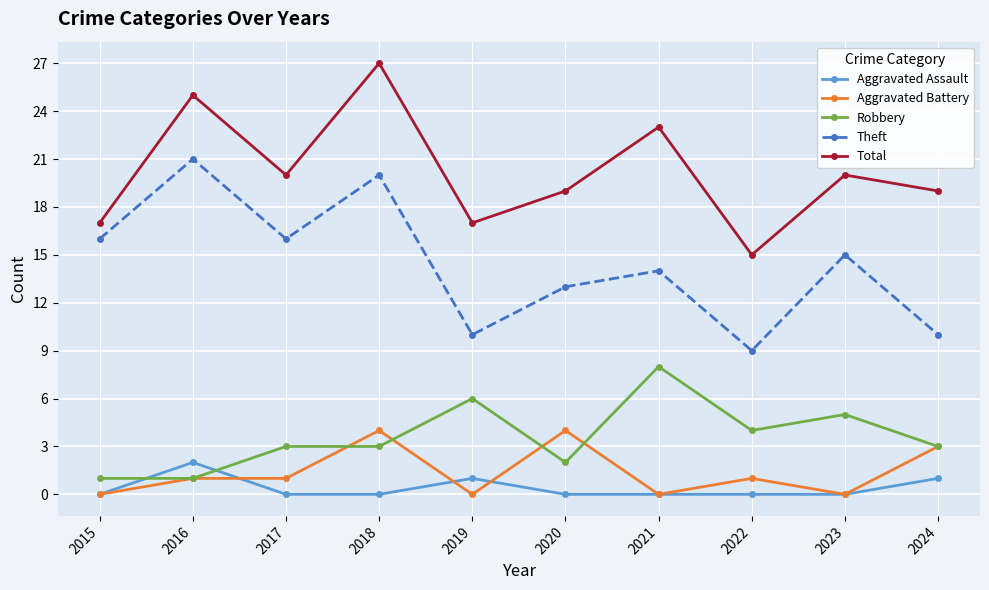

Where is Theft nearest to the value 15?

2023